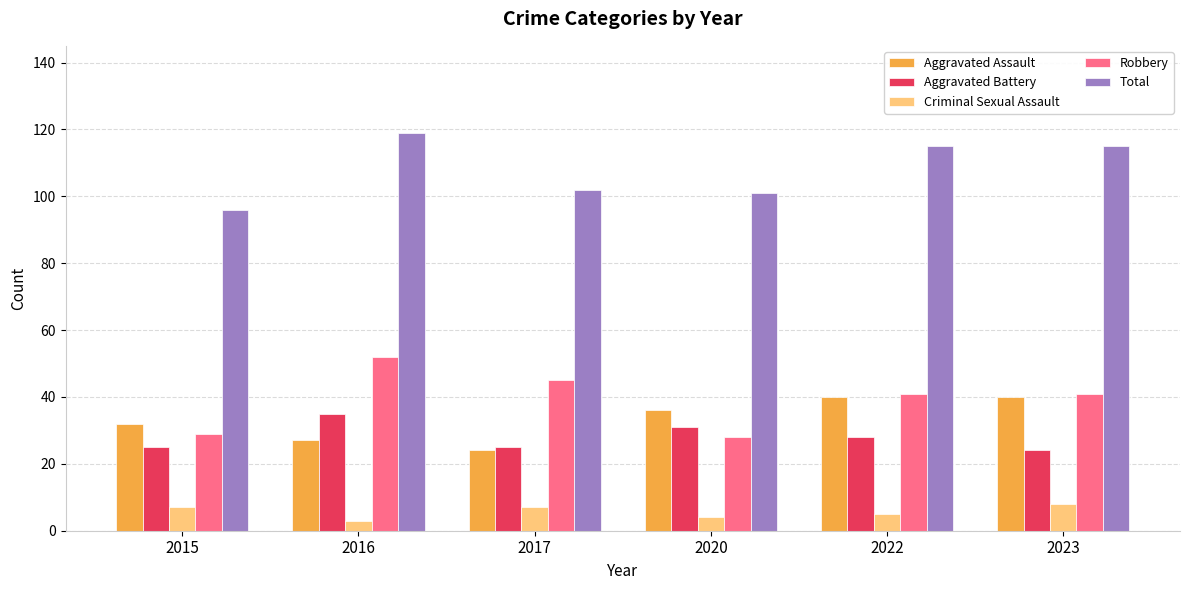

The value of Total at 2017 is 55. True or false?

False